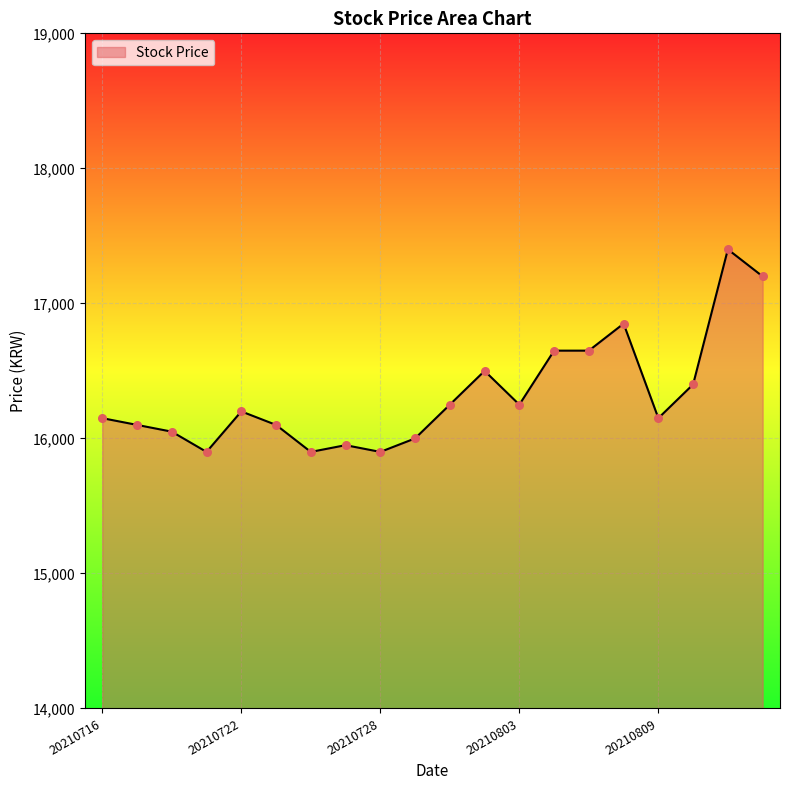

What is the greatest value displayed?

17400